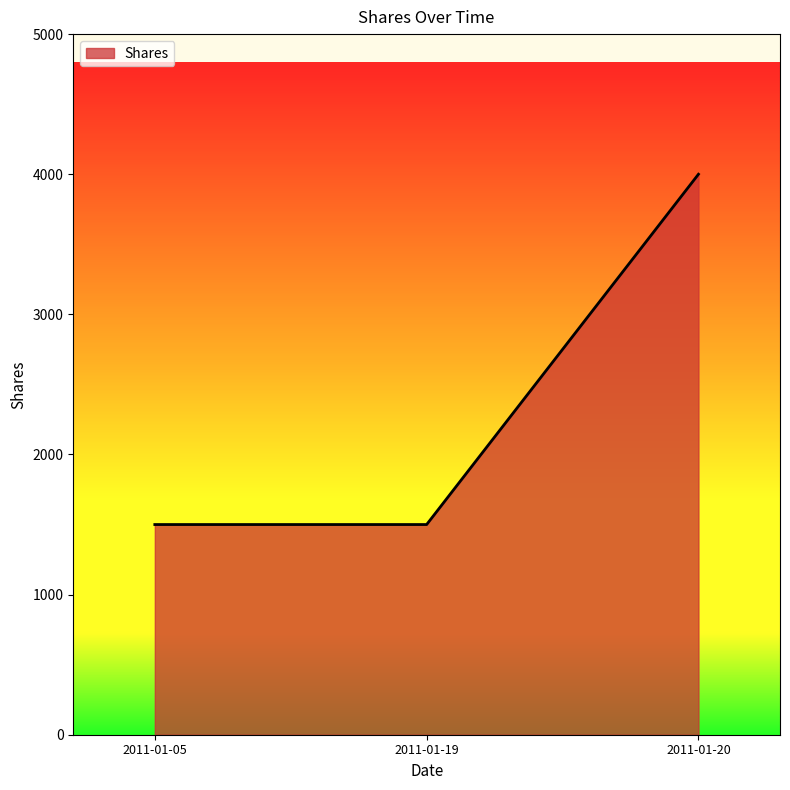

What is the smallest value displayed?

1500